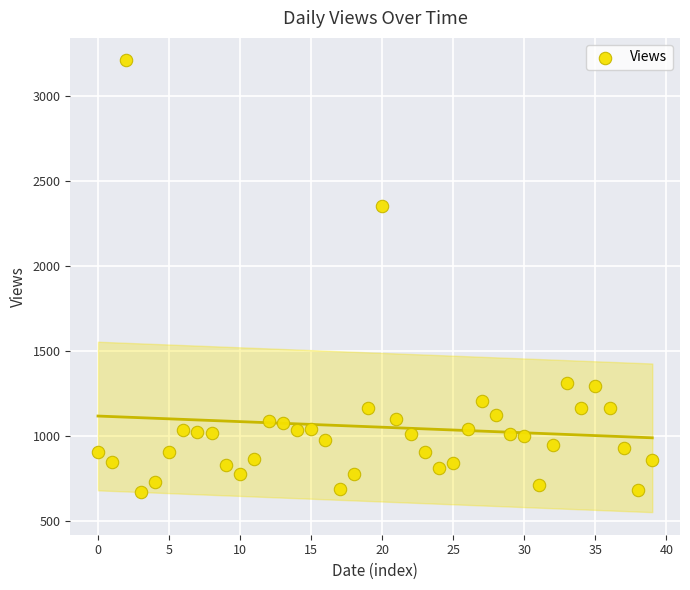

What is the range of Y values (max minus min)?

2538